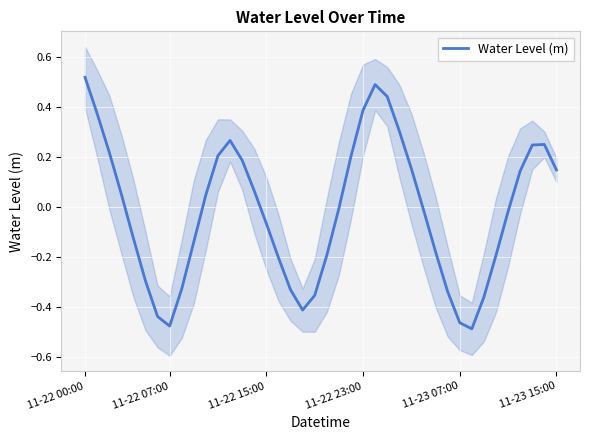

What is the sum of all values?

-0.7